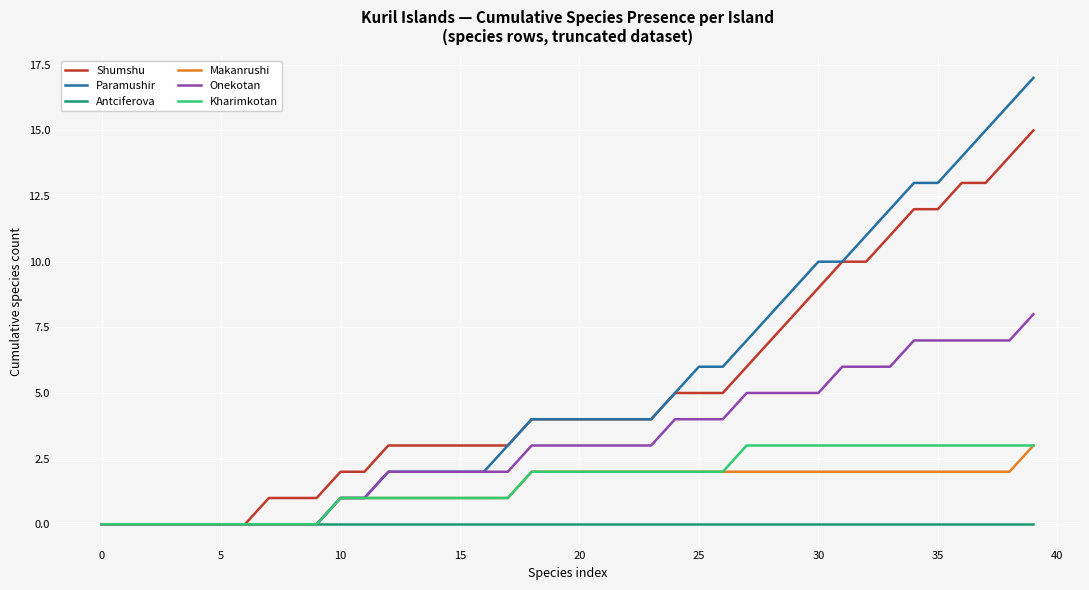

Which series has the widest spread of values?

Paramushir